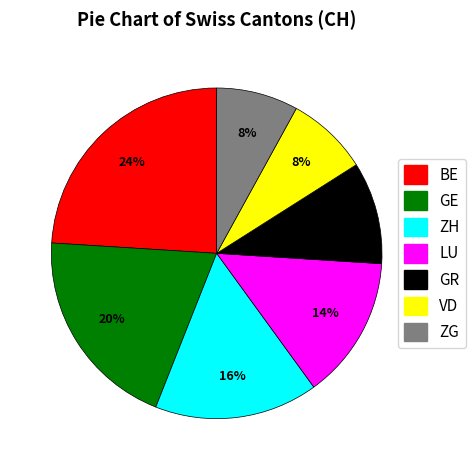

To the nearest percent, what is the average slice percentage?

14%